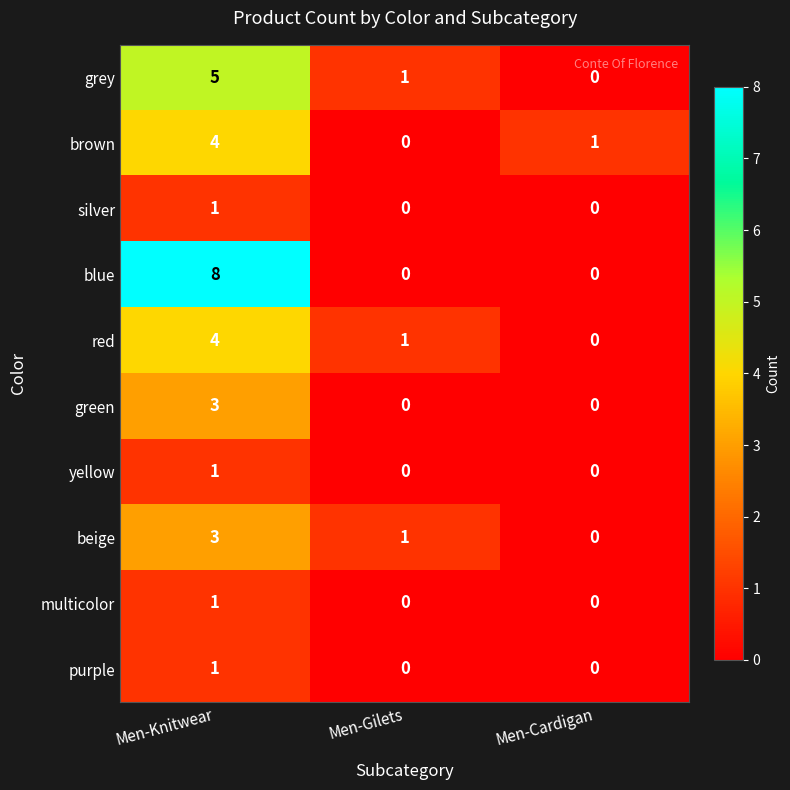

True or false: blue has a value of 8 at Men-Knitwear.

True